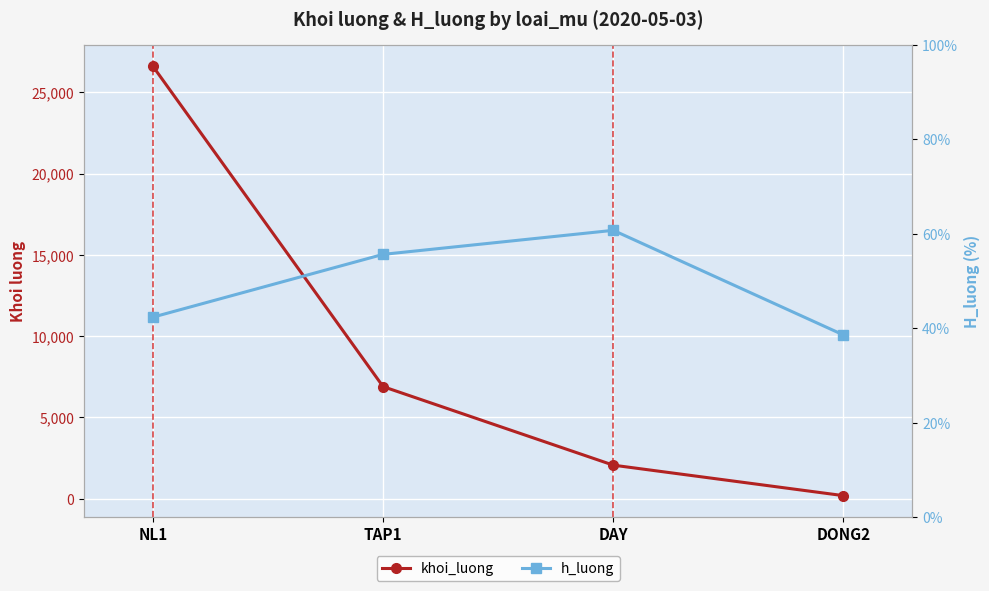

What is the highest value of the h_luong series?

60.7